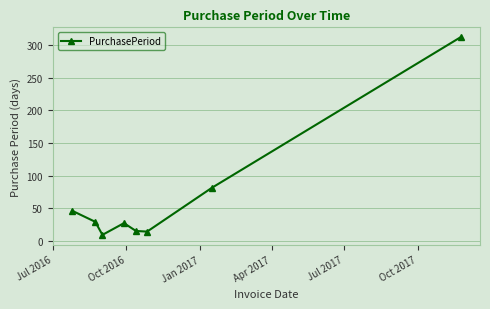

What is the greatest value displayed?

312